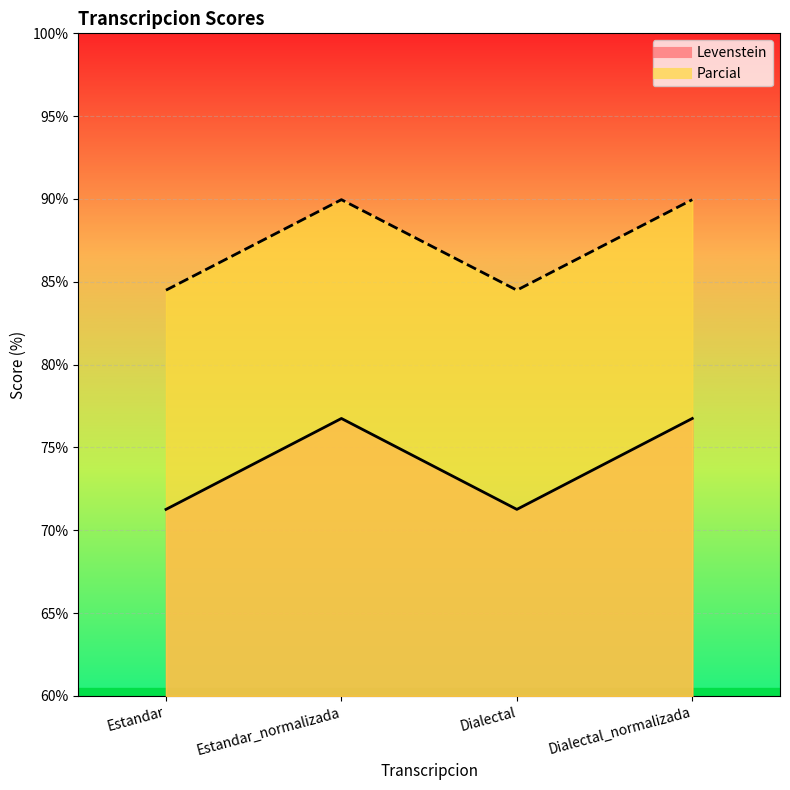

At which category is the sum across all series the highest?

Estandar_normalizada